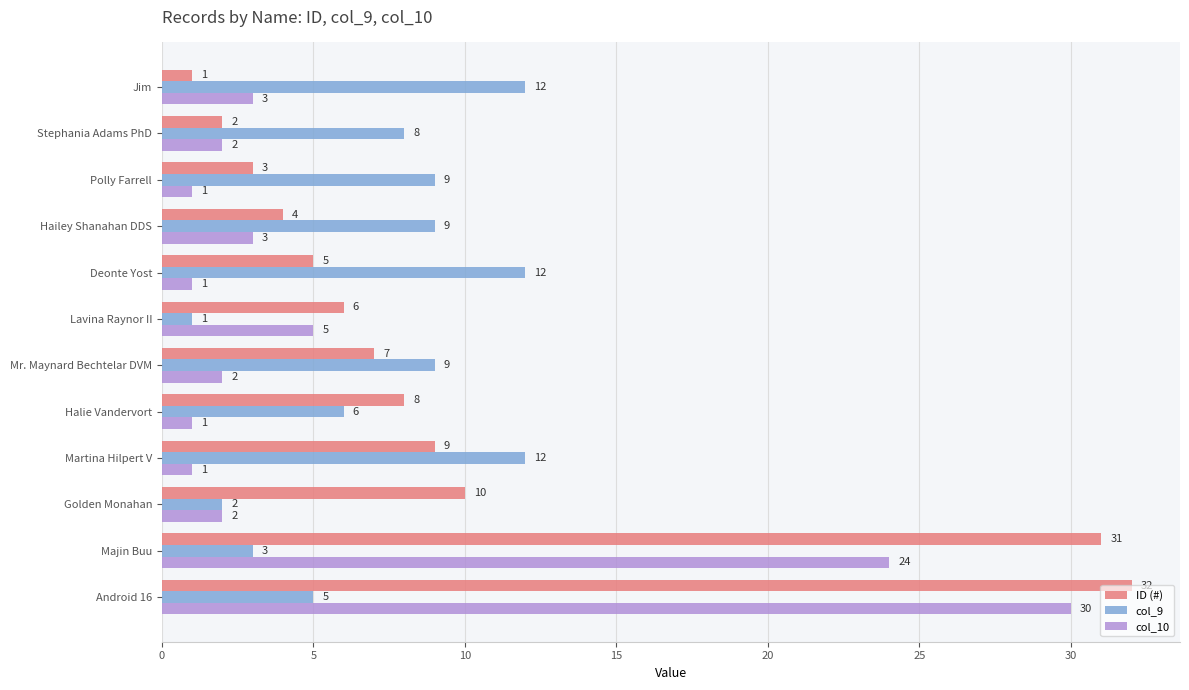

Which series has the largest range (max minus min)?

ID (#)